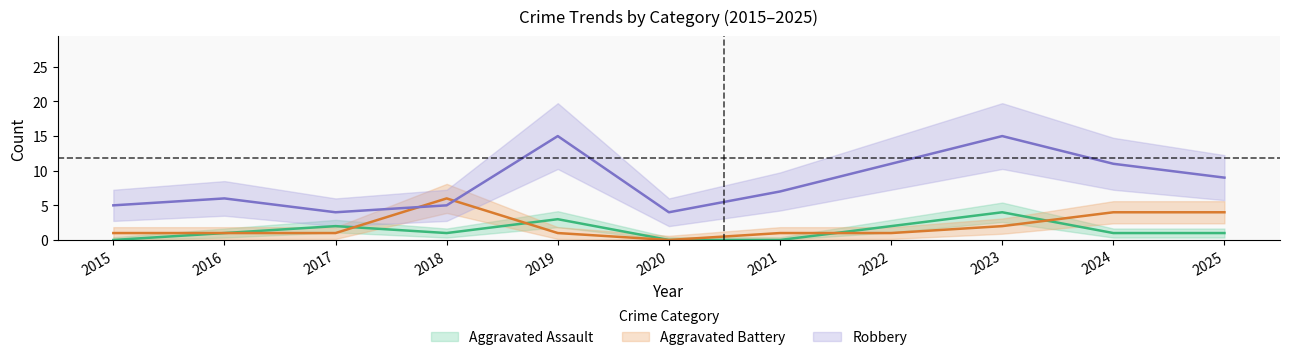

At which label does Aggravated Battery first exceed 1?

2018